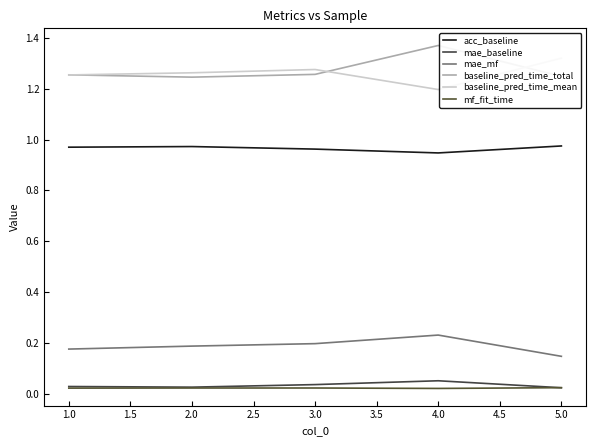

List the series in order of their peak value, lowest first.

mf_fit_time, mae_baseline, mae_mf, acc_baseline, baseline_pred_time_mean, baseline_pred_time_total